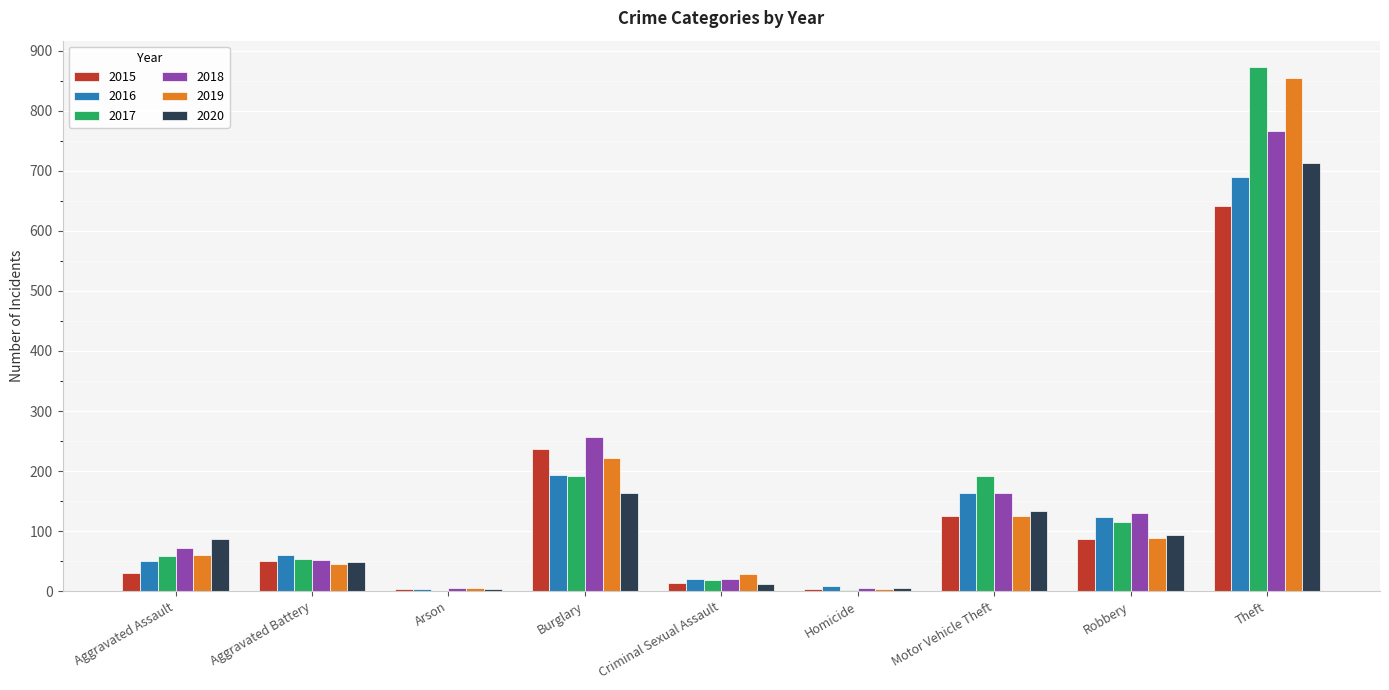

How many distinct data groups are displayed?

6